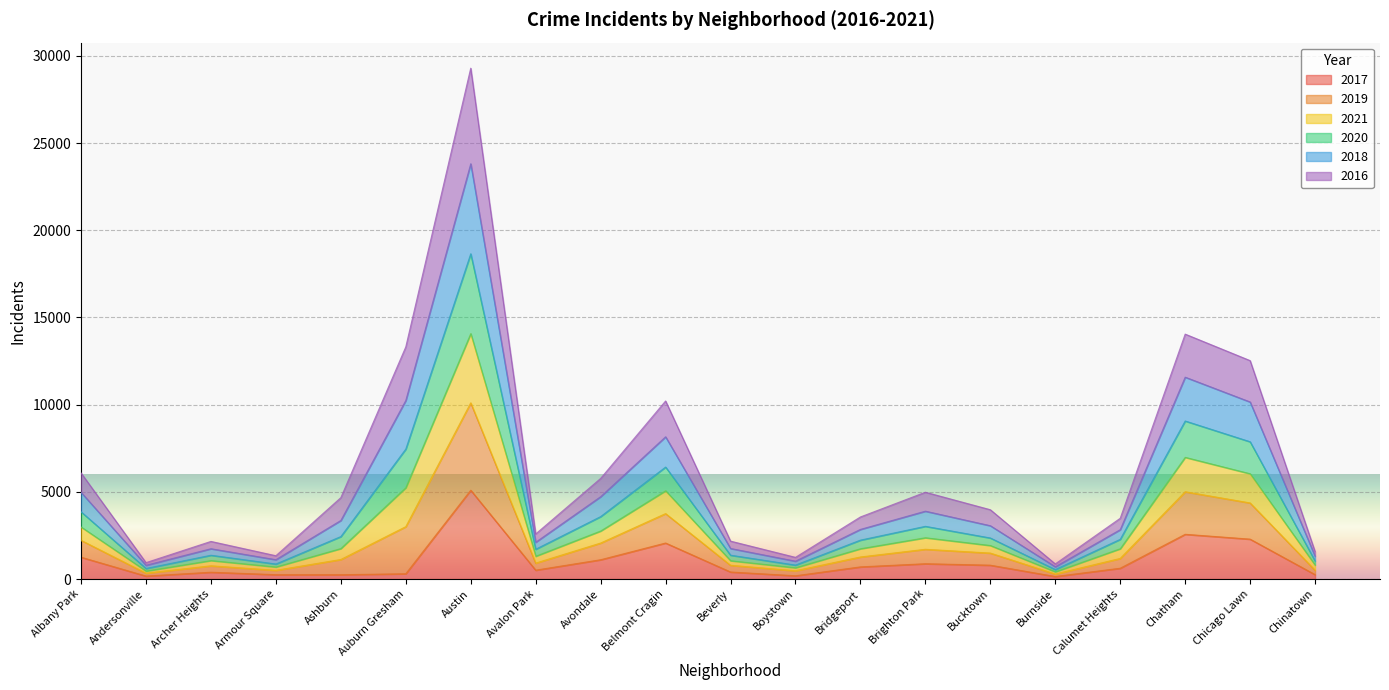

At which category is the sum across all series the highest?

Austin